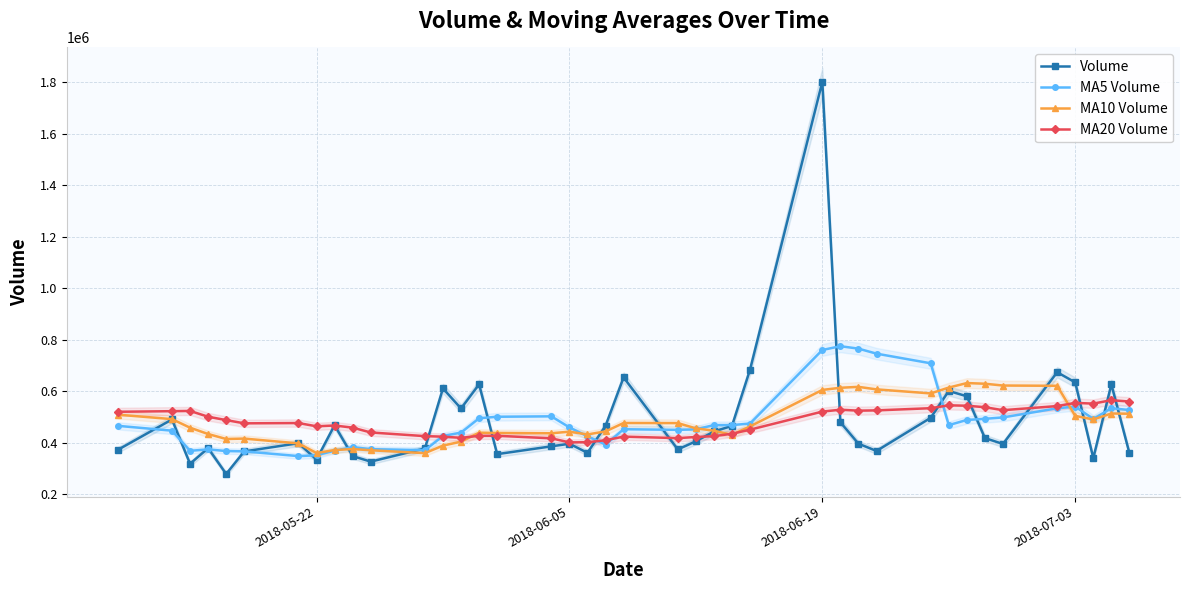

How many lines are shown in the chart?

4